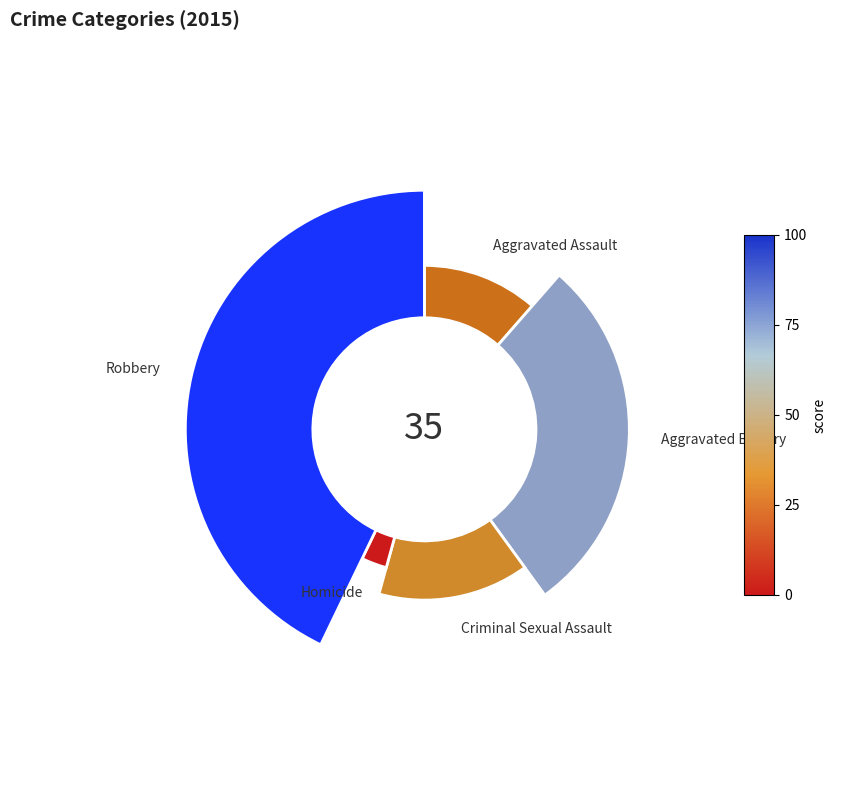

What percentage is the Homicide slice, to the nearest percent?

3%